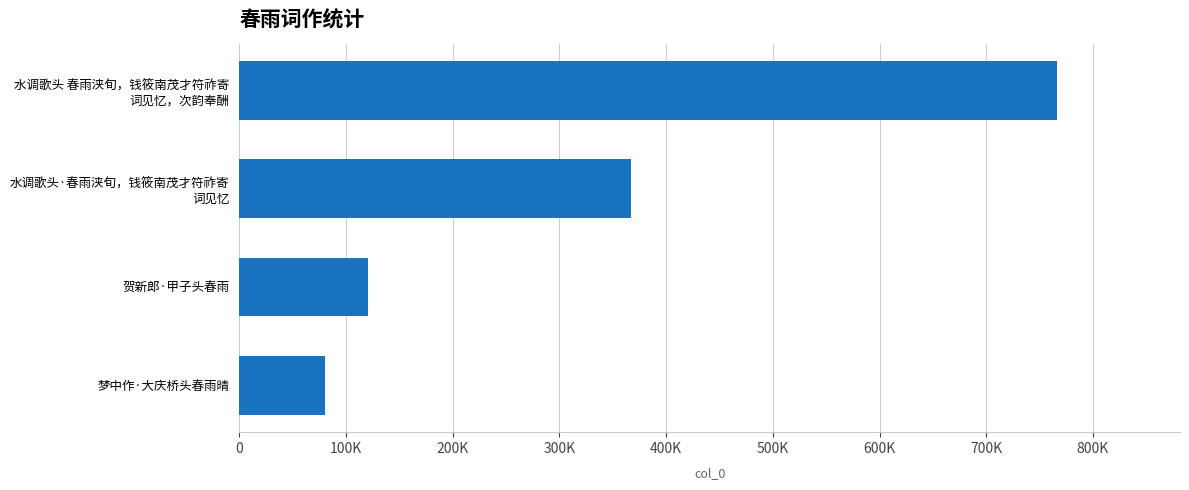

Are the bars horizontal?

Yes